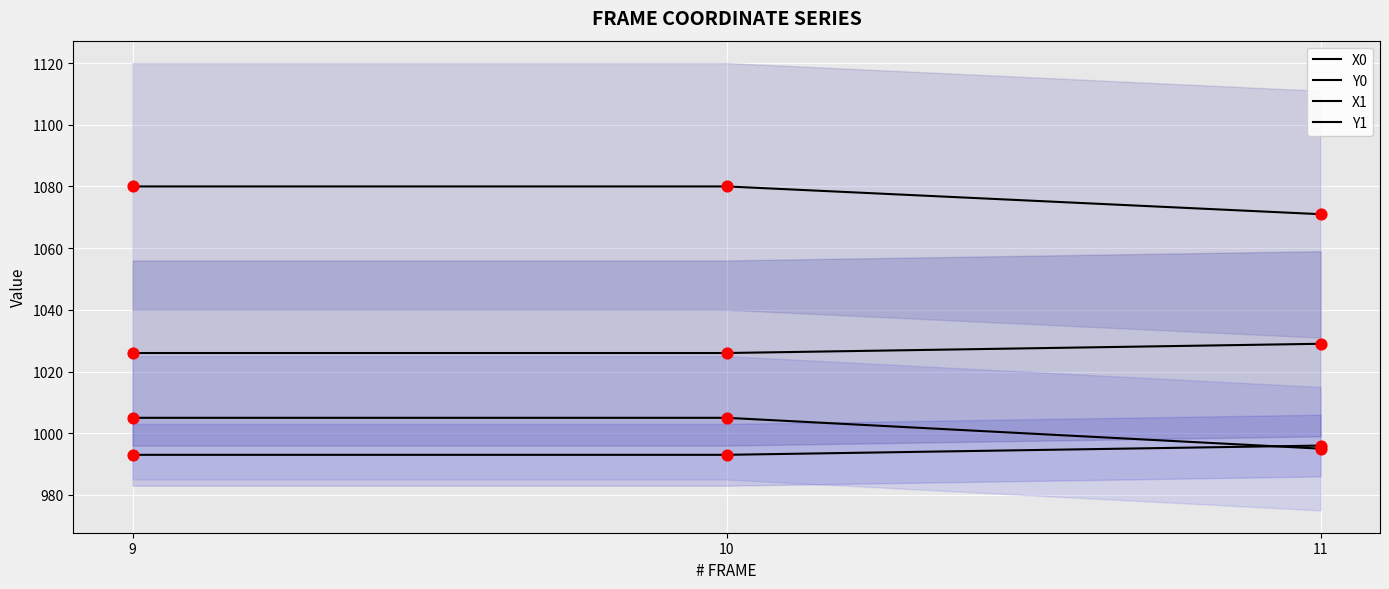

Which series reaches the maximum Y coordinate?

Y1